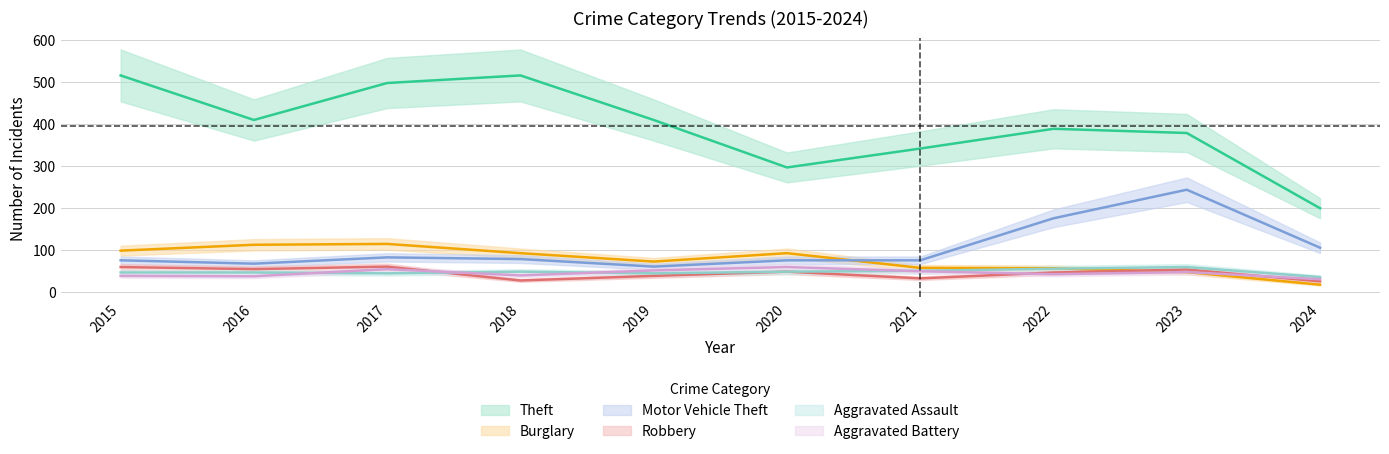

List the series in order of their peak value, highest first.

Theft, Motor Vehicle Theft, Burglary, Robbery, Aggravated Assault, Aggravated Battery